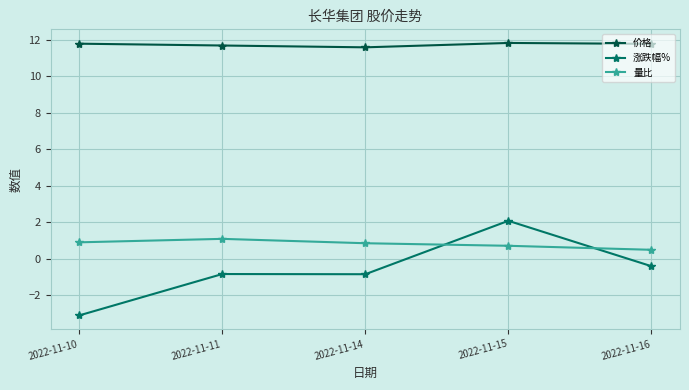

Where do 涨跌幅% and 量比 first cross each other?

2022-11-14 and 2022-11-15